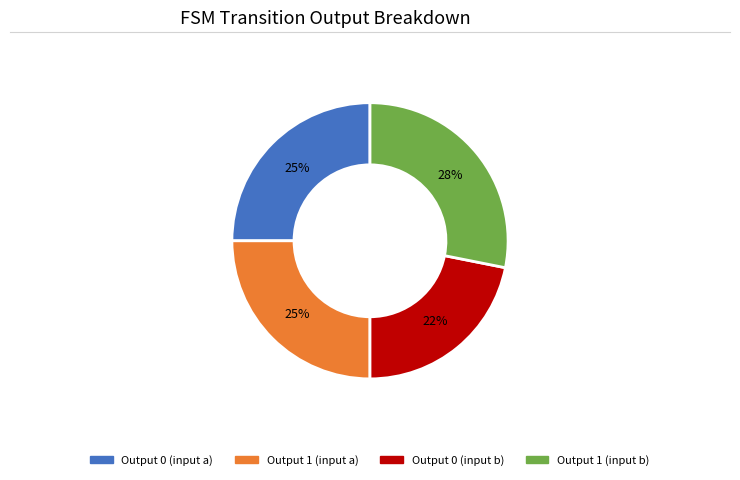

Is there any slice that represents more than half of the pie?

No